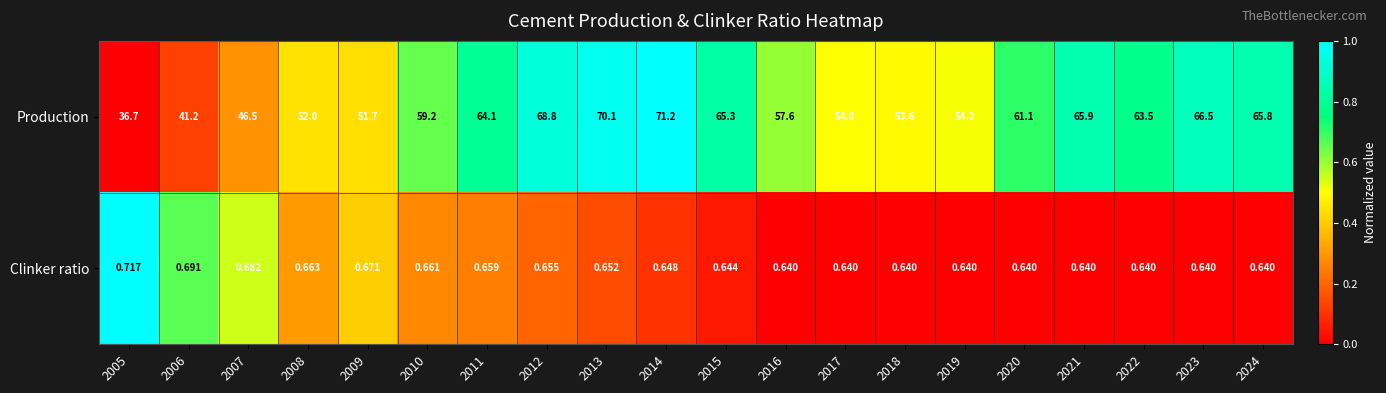

Rank the series by their average value, from highest to lowest.

Production, Clinker ratio